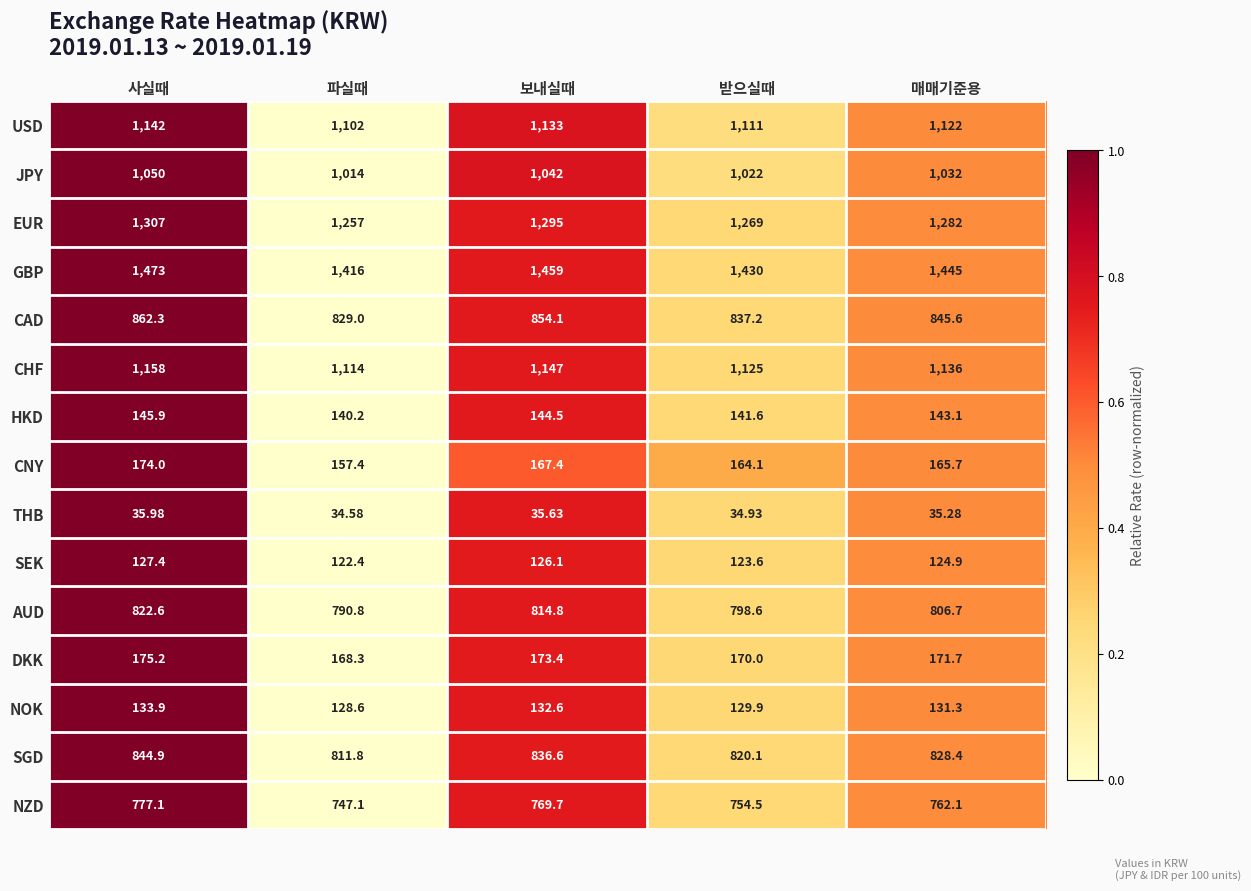

At 매매기준용, list the series in order from largest to smallest.

GBP, EUR, CHF, USD, JPY, CAD, SGD, AUD, NZD, DKK, CNY, HKD, NOK, SEK, THB